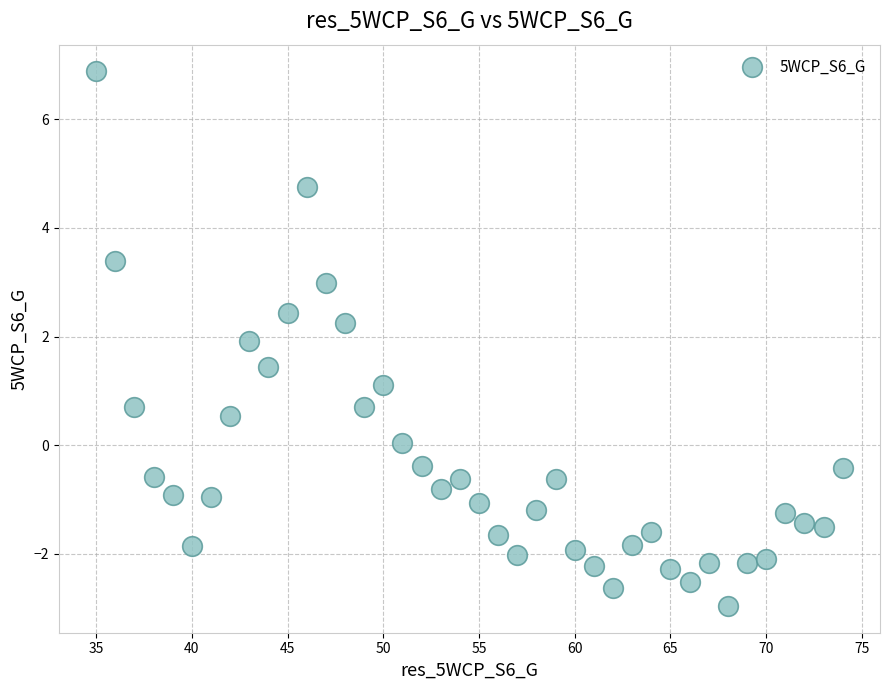

What Y value in the scatter plot is closest to 1?

1.1